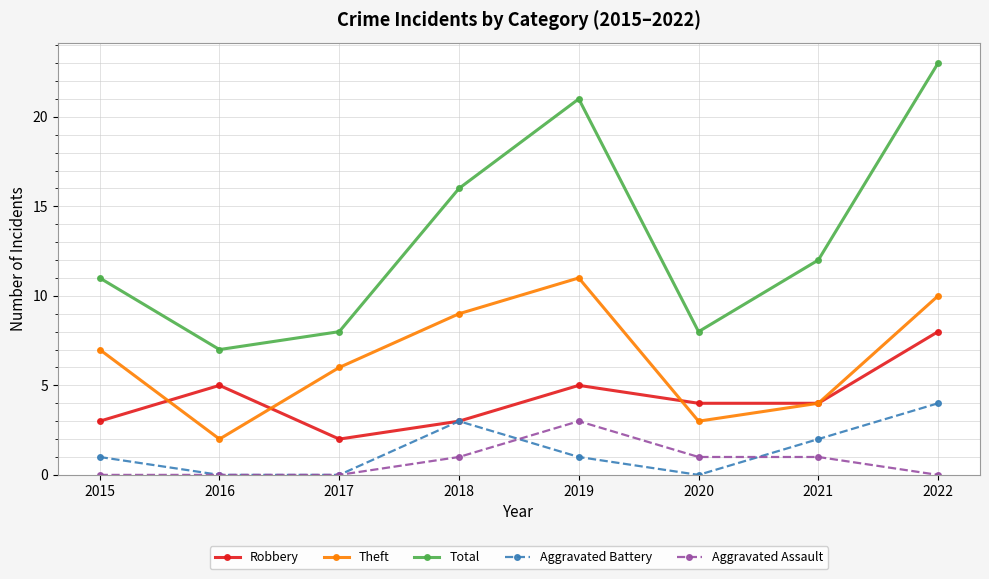

Reading right to left, transcribe all the data shown in this chart.

Robbery: 2022=8	2021=4	2020=4	2019=5	2018=3	2017=2	2016=5	2015=3
Theft: 2022=10	2021=4	2020=3	2019=11	2018=9	2017=6	2016=2	2015=7
Total: 2022=23	2021=12	2020=8	2019=21	2018=16	2017=8	2016=7	2015=11
Aggravated Battery: 2022=4	2021=2	2020=0	2019=1	2018=3	2017=0	2016=0	2015=1
Aggravated Assault: 2022=0	2021=1	2020=1	2019=3	2018=1	2017=0	2016=0	2015=0